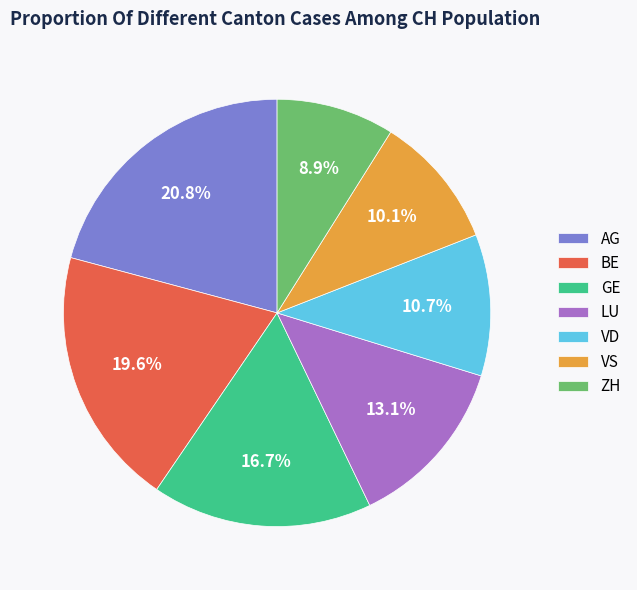

The LU slice represents 8% of the pie. True or false?

False